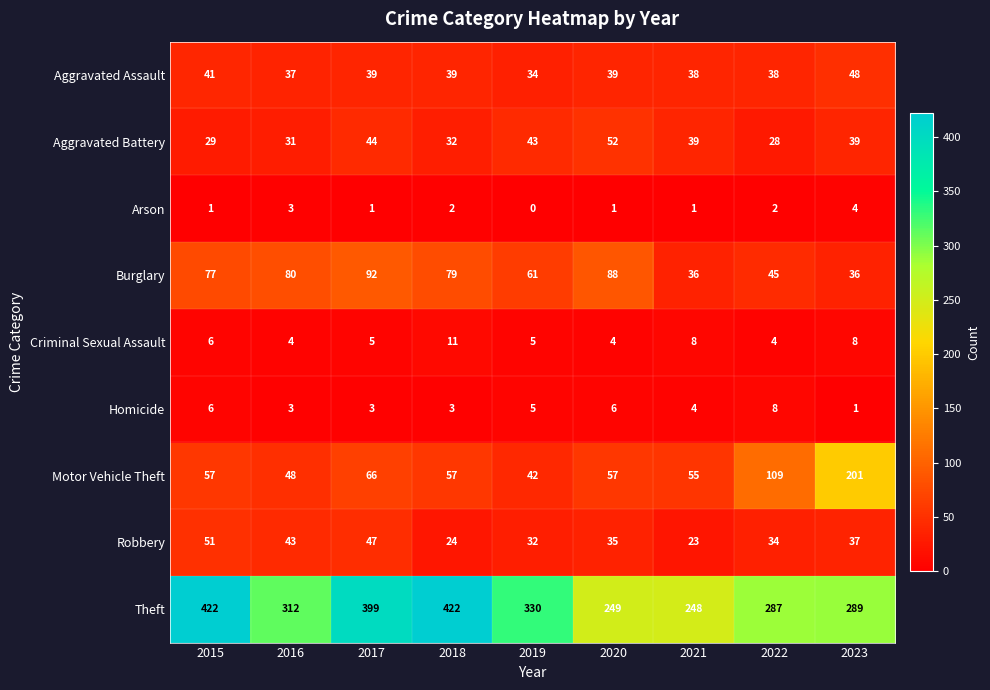

Which series changed the most between 2015 and 2018?

Robbery